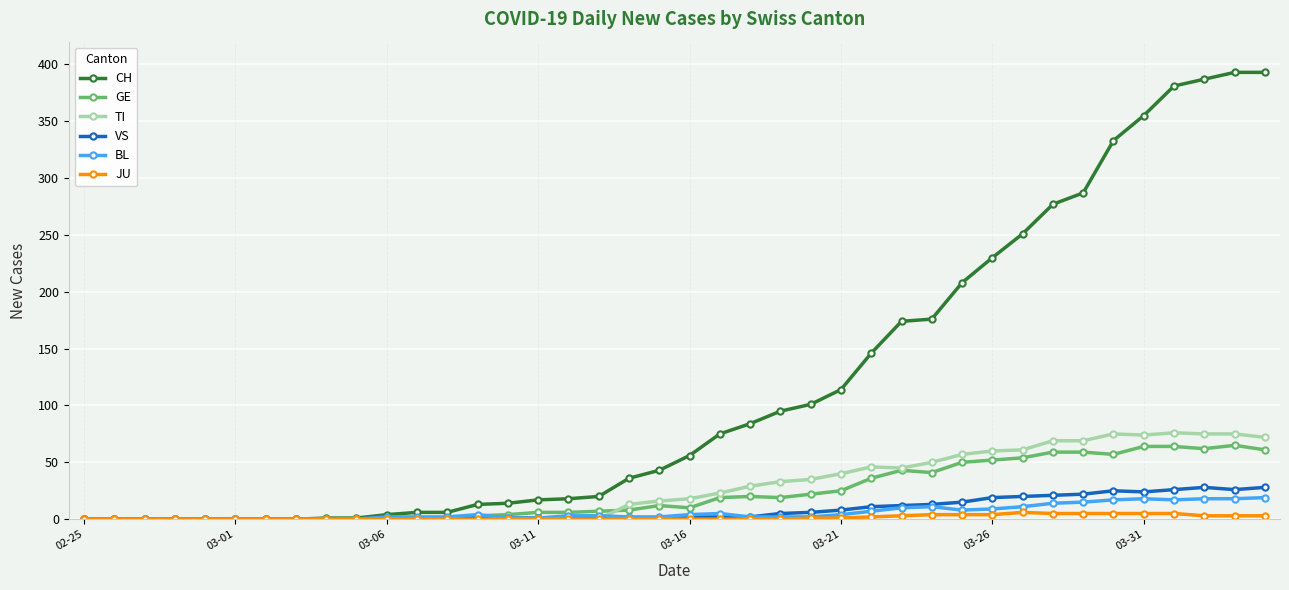

Which series has the widest spread of values?

CH